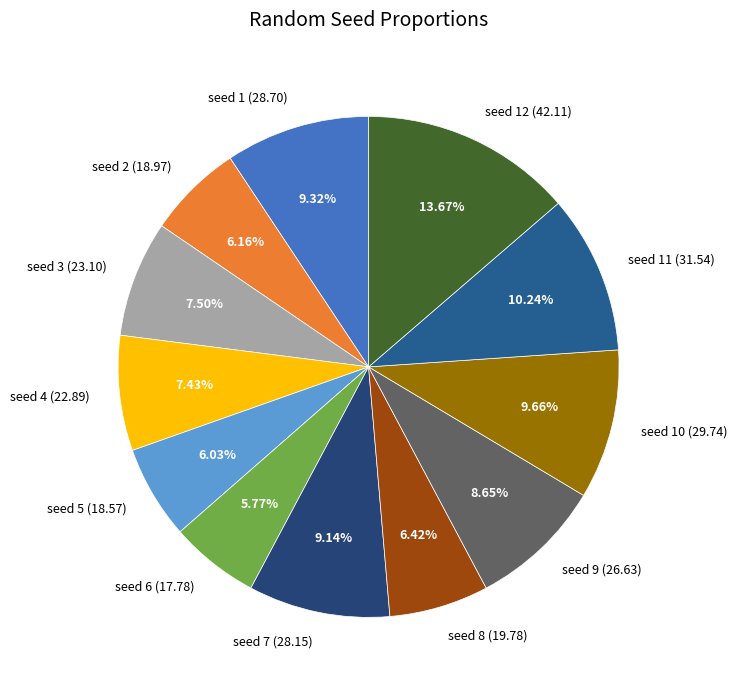

Does seed 9 represent more than half of the total?

No